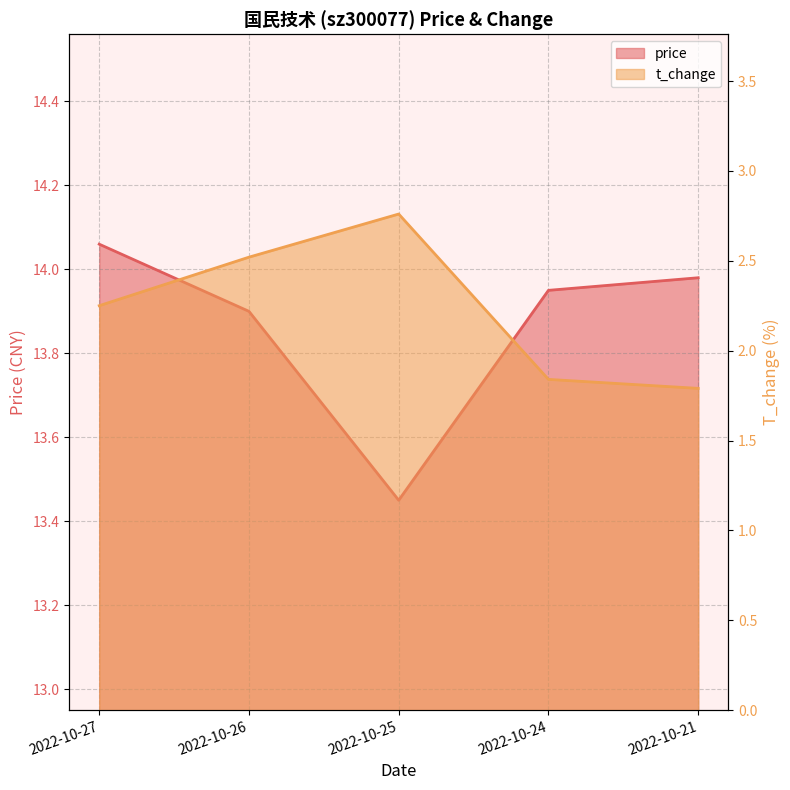

True or false: price and t_change intersect in this chart.

False